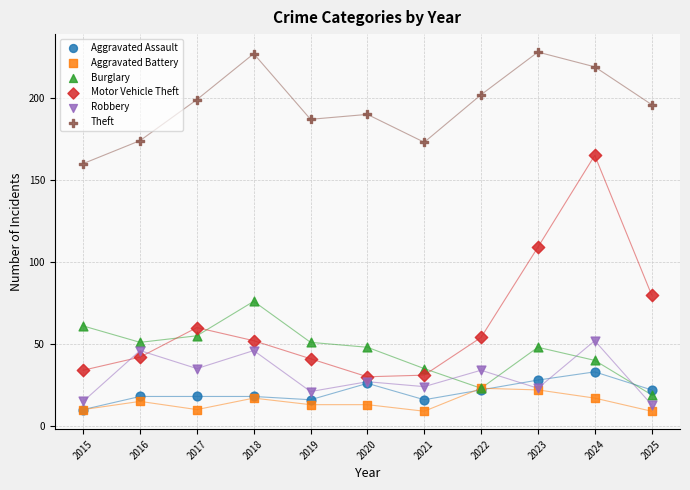

Which series contains the highest Y value?

Theft